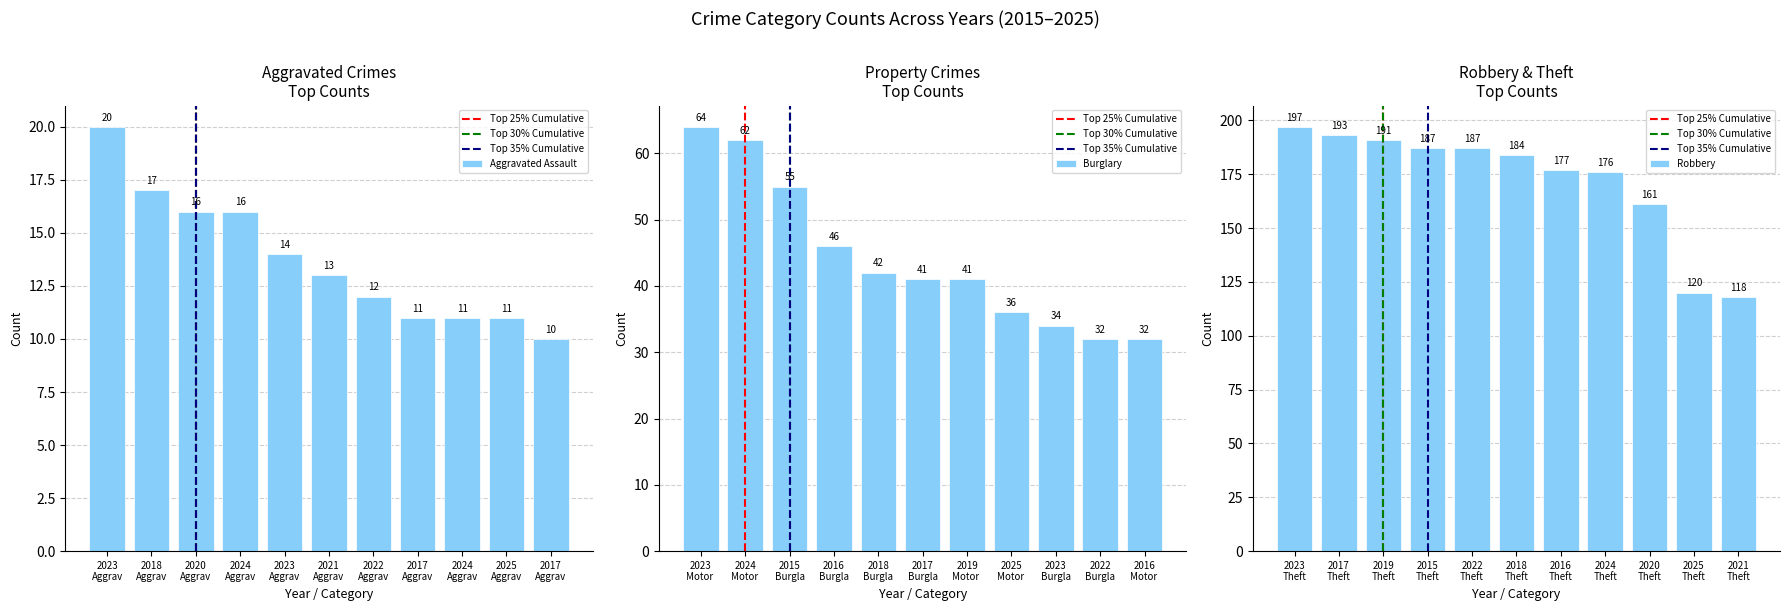

At which label does Theft reach its peak?

2023